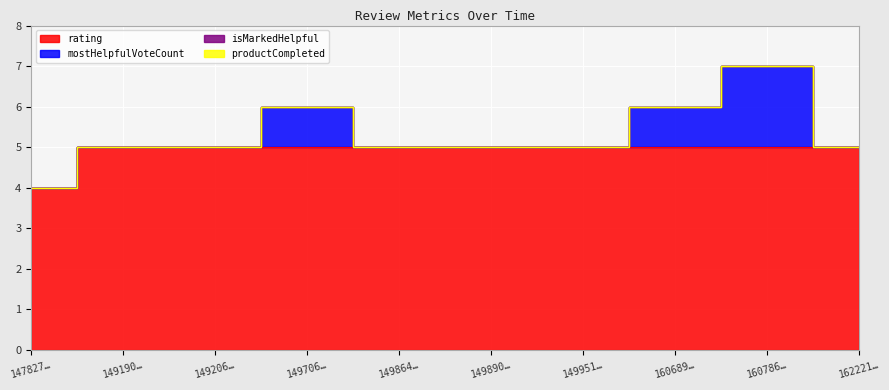

Which has a higher value, 1498907239359 or 1492064800716?

1498907239359